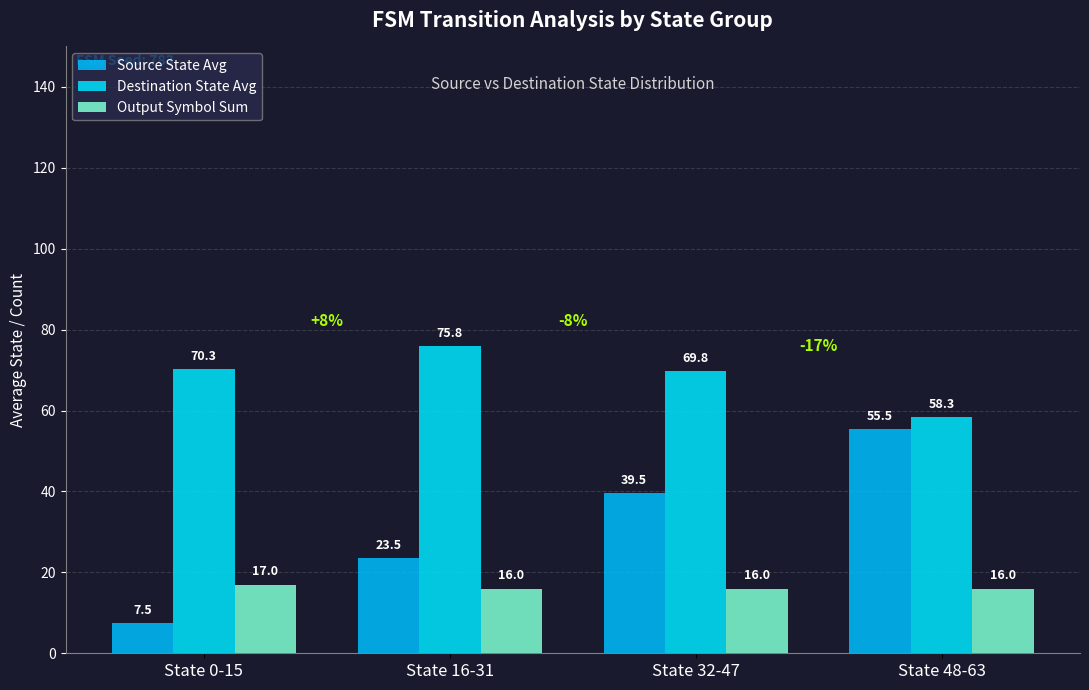

The Source State Avg series shows 12.2 at State 0-15. True or false?

False